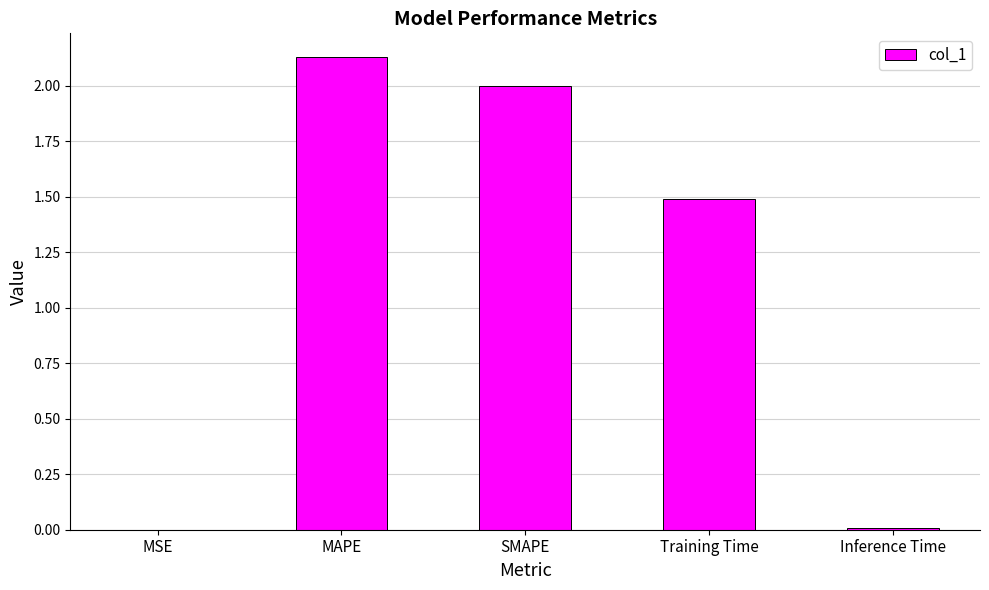

What is the sum of the values at MAPE and Training Time?

3.6